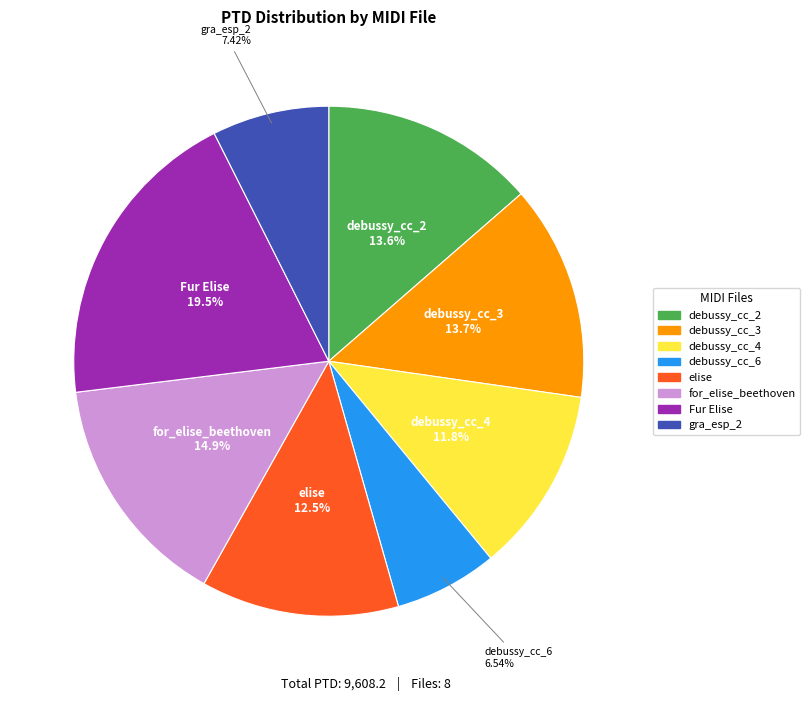

Does any single category account for the majority?

No